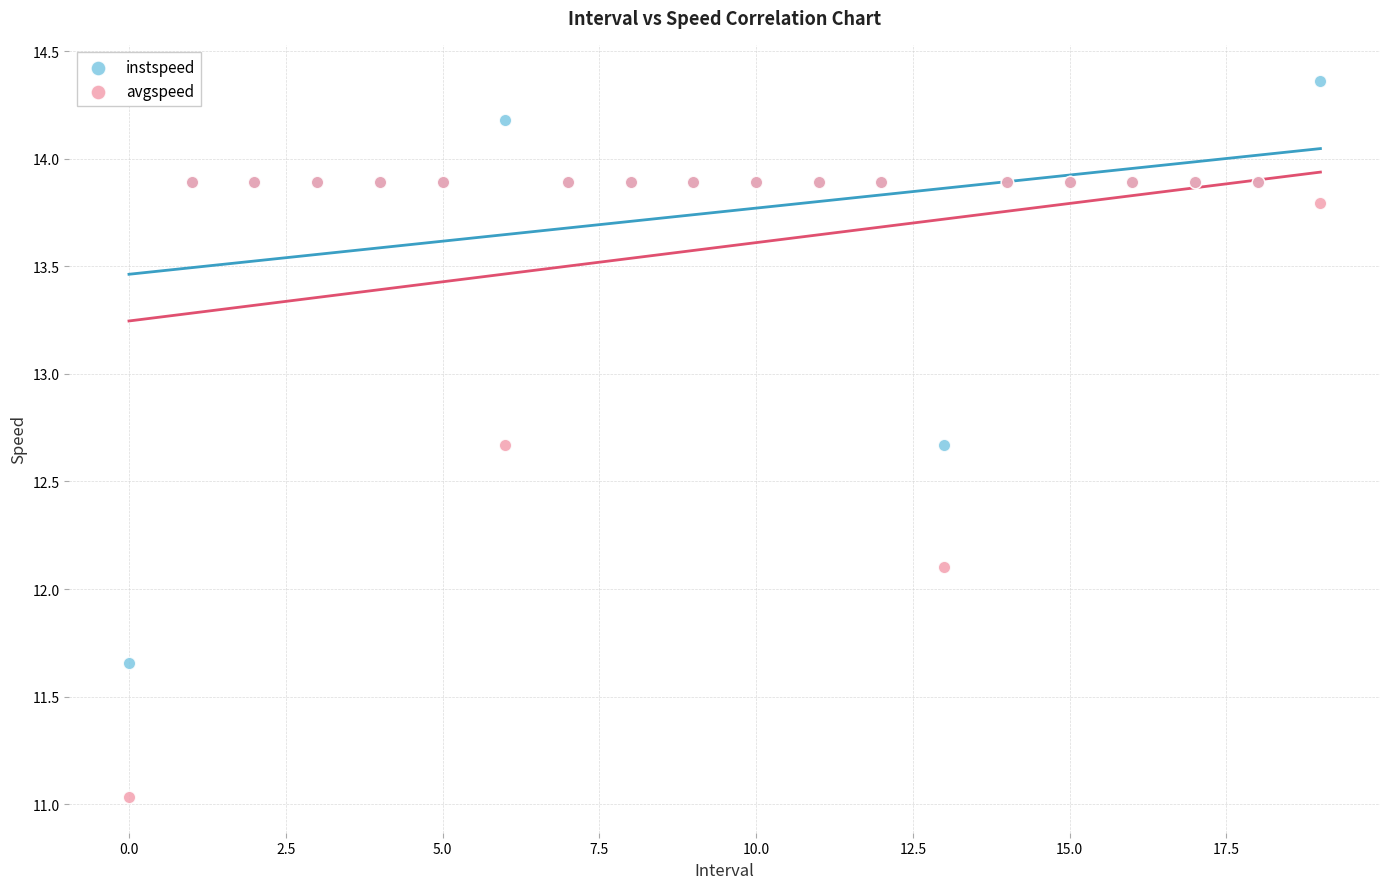

Which series contains the highest Y value?

instspeed